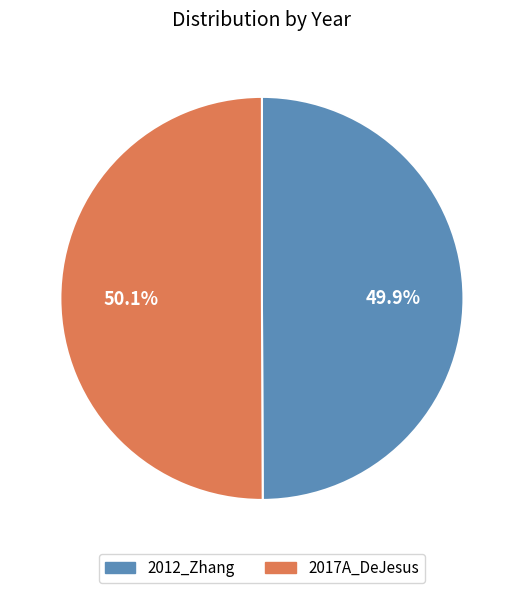

What is the ratio of the value at 2012_Zhang to the value at 2017A_DeJesus?

1.0